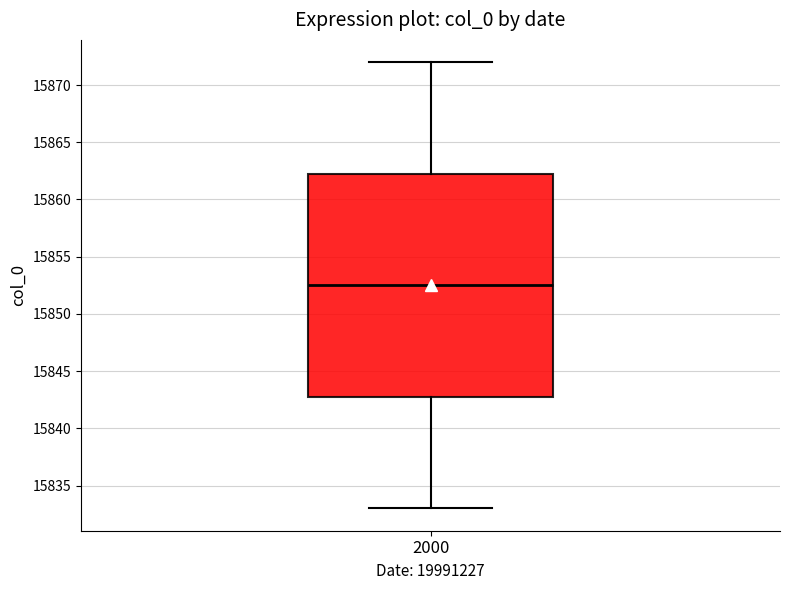

Read this box plot against the y-axis: the position of the median line, the range covered by the box, and the ends of both whiskers. The values are not printed on the chart, so give them approximately, as read against the axis.

median 15852.5, box 15843.0 to 15862.5, whiskers 15833.0 to 15872.0